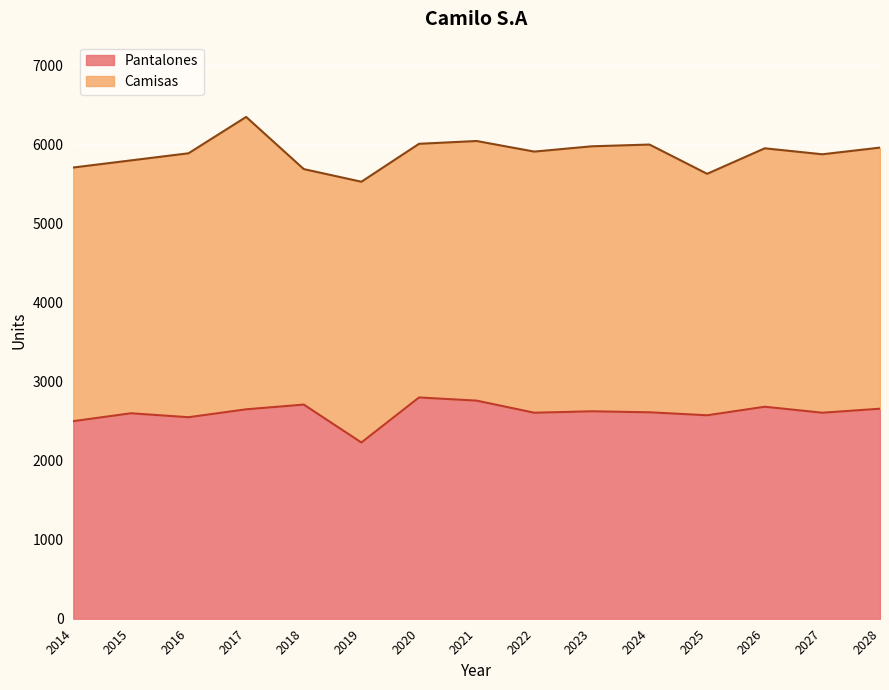

Reading left to right, list all the values displayed in this chart.

2014=2500.0	2015=2600.0	2016=2550.0	2017=2650.0	2018=2710.0	2019=2230.0	2020=2800.0	2021=2760.0	2022=2606.8	2023=2625.0	2024=2612.3	2025=2574.7	2026=2682.6	2027=2606.8	2028=2657.8